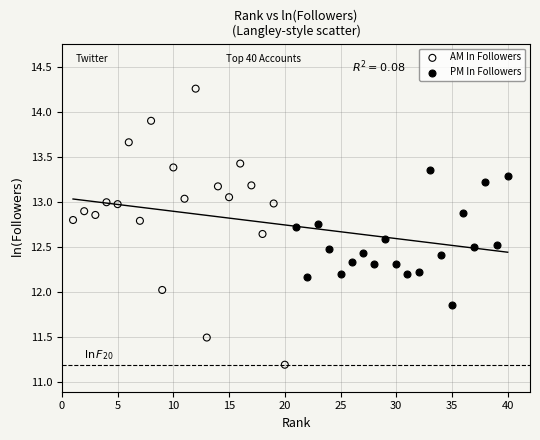

What are all the series names shown in the legend?

AM In Followers, PM In Followers